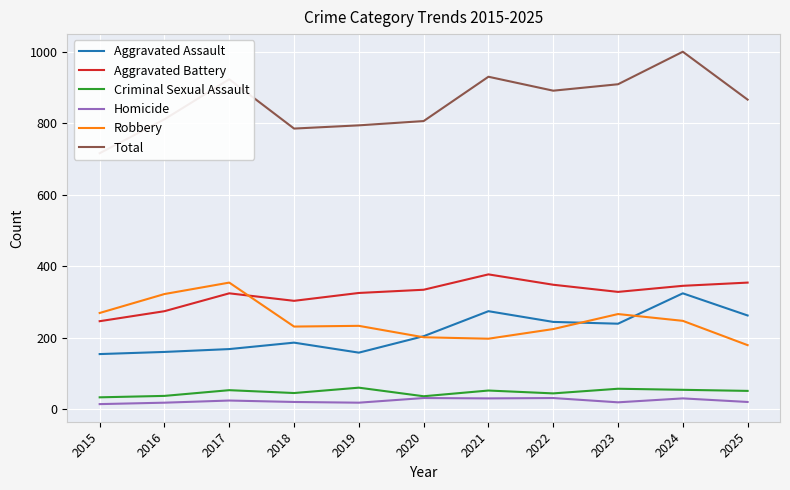

True or false: Aggravated Assault and Criminal Sexual Assault intersect in this chart.

False